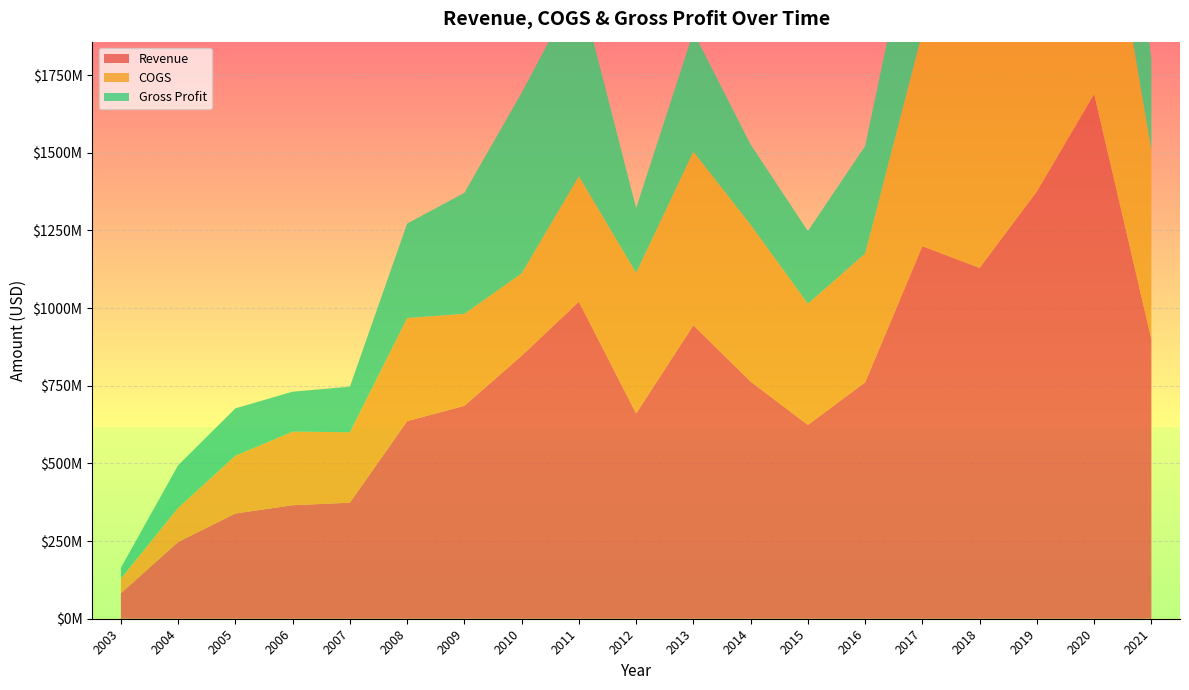

Reading left to right, extract all data points from this chart.

Revenue: 82042000	247063922	338590592	365438235	373480012	635970186	685490000	846473000	1020344000	660737000	944373000	763345000	623950000	760758000	1199028000	1129336000	1375328000	1688675000	900141000
COGS: 47102000	109919993	186181099	236926775	226724398	332031790	295944000	265175000	403830000	452936000	559236000	504962000	390143000	414901000	688494000	772216000	925243000	902638000	608181000
Gross Profit: 34940000	137143929	152409493	128511460	146755614	303938396	389546000	581298000	616514000	207801000	385137000	258383000	233807000	345857000	510534000	357120000	450085000	786037000	291960000